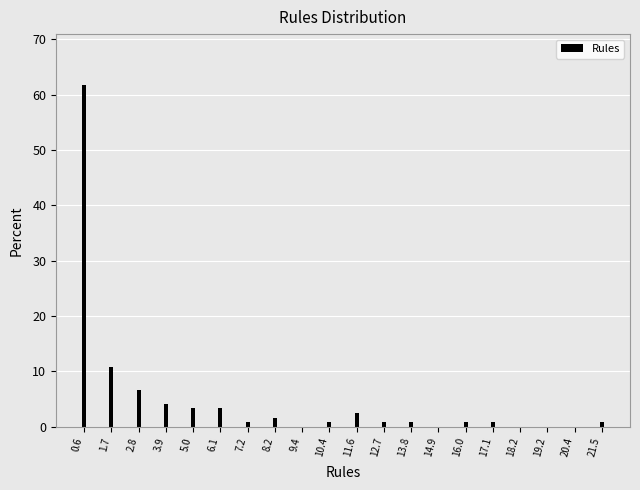

Reading left to right, list all the values displayed in this chart.

0.6=61.7	1.7=10.8	2.8=6.7	3.9=4.2	5.0=3.3	6.1=3.3	7.2=0.8	8.2=1.7	9.4=0.0	10.4=0.8	11.6=2.5	12.7=0.8	13.8=0.8	14.9=0.0	16.0=0.8	17.1=0.8	18.2=0.0	19.2=0.0	20.4=0.0	21.5=0.8